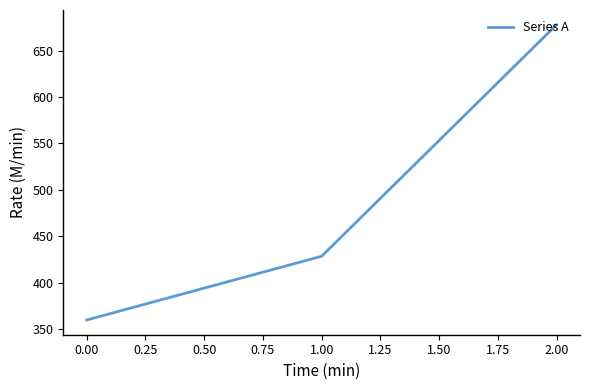

Is it true that the value at 1.00 is 130.9?

False